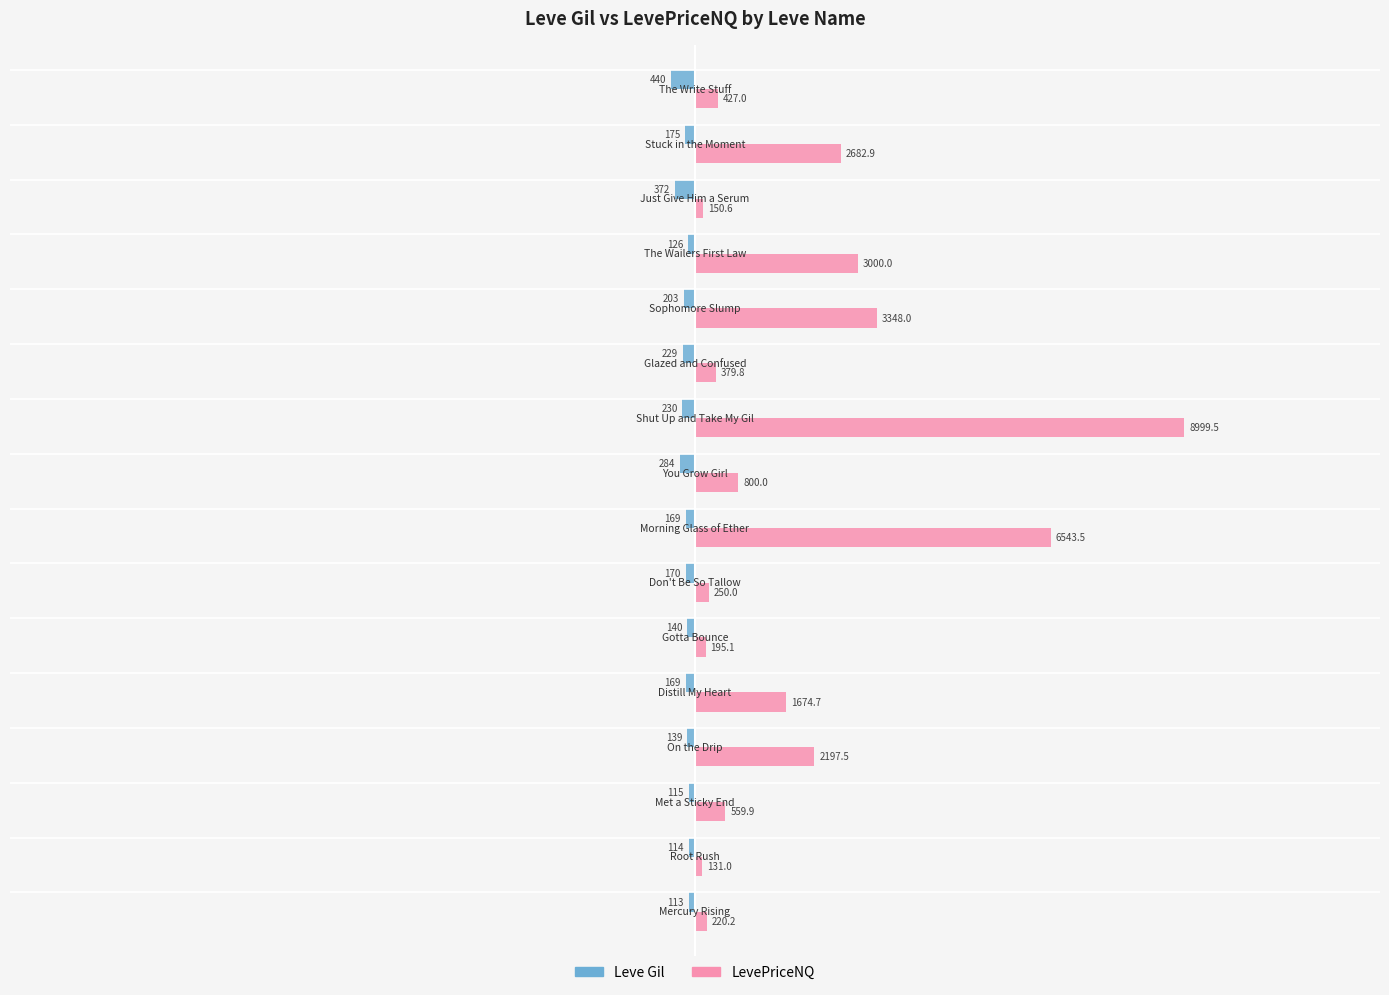

What is the average value of the LevePriceNQ series?

1972.5